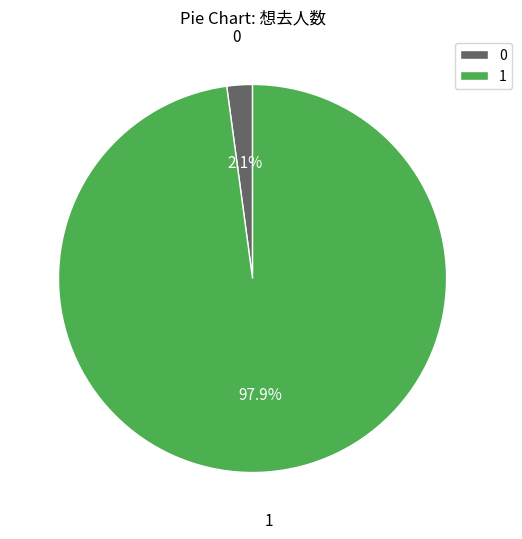

How many segments does this pie chart have?

2